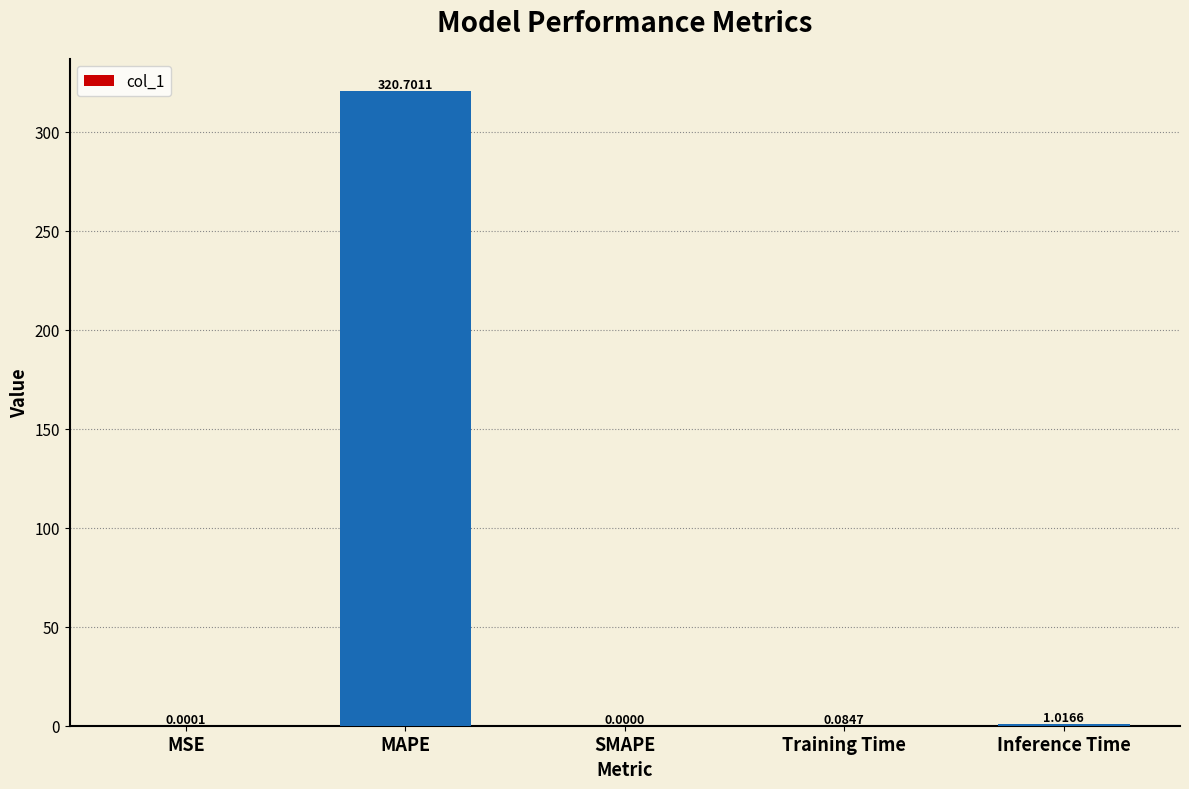

What is the sum of the values at MAPE and Training Time?

320.8